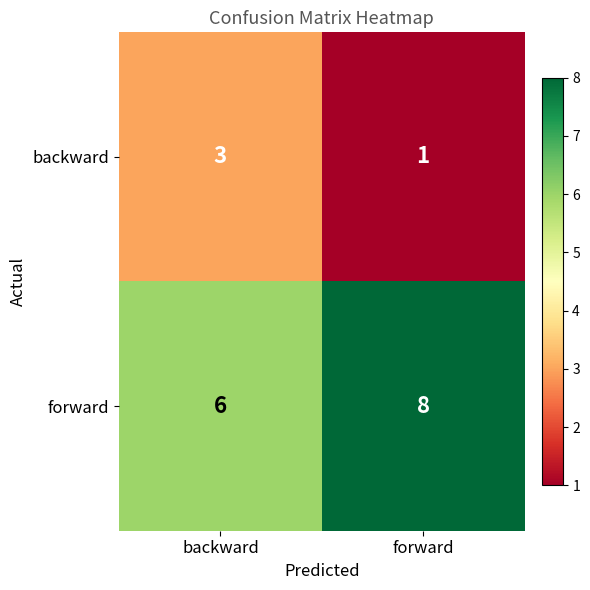

What is the spread (max minus min) of values at forward?

7